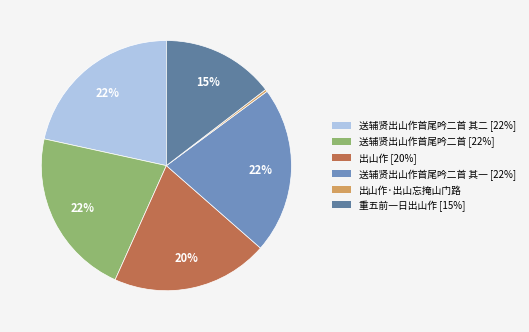

Count the number of slices in the pie.

6